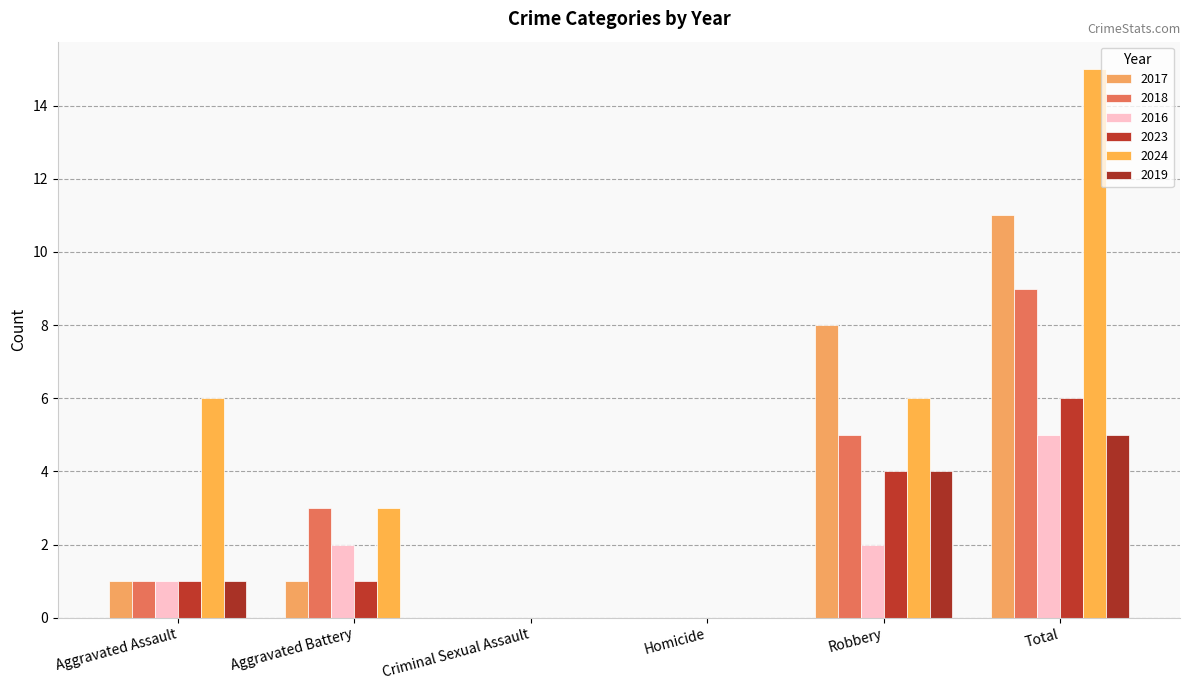

How many series are shown in this chart?

6